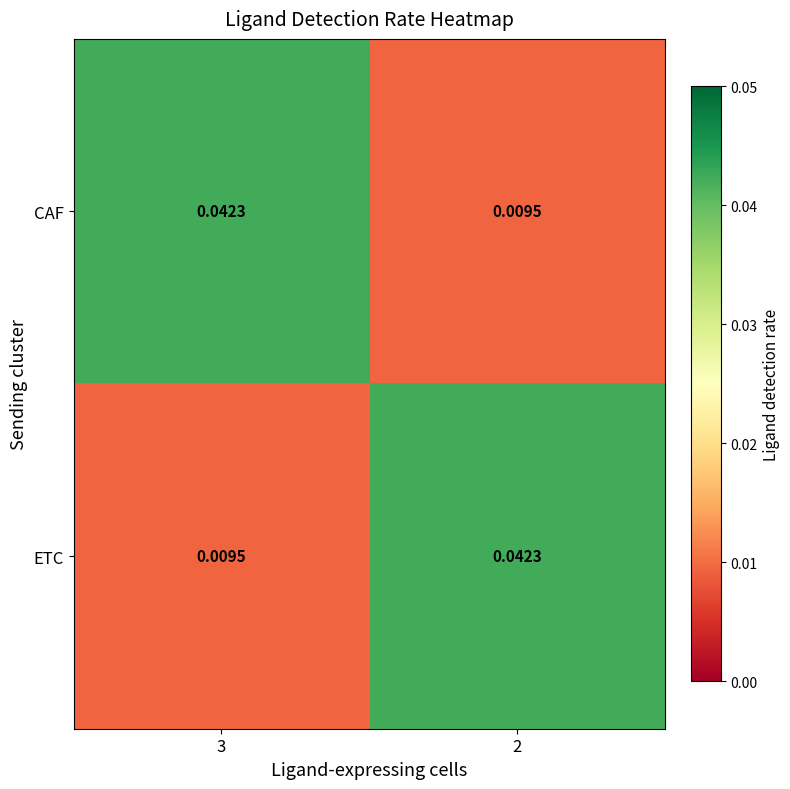

Rank the series at 3 from lowest to highest value.

ETC, CAF